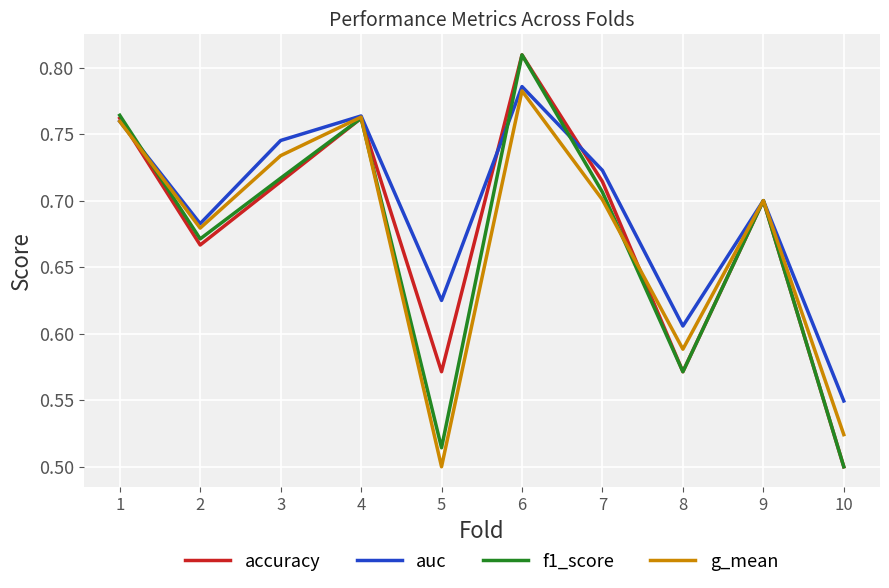

True or false: f1_score has more than 1 interior local peaks.

True